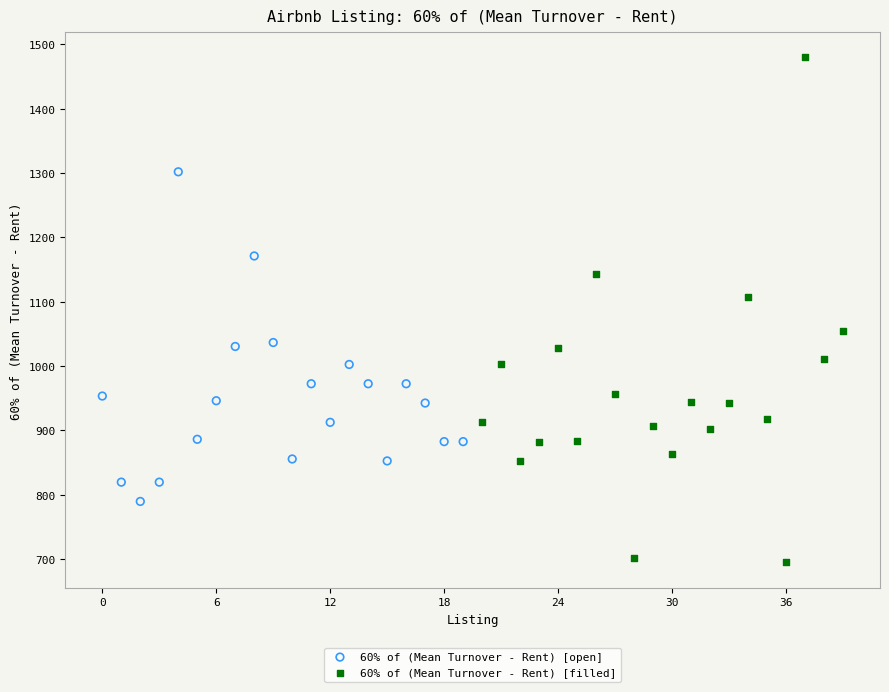

Which series reaches the minimum Y coordinate?

60% of (Mean Turnover - Rent) [filled]